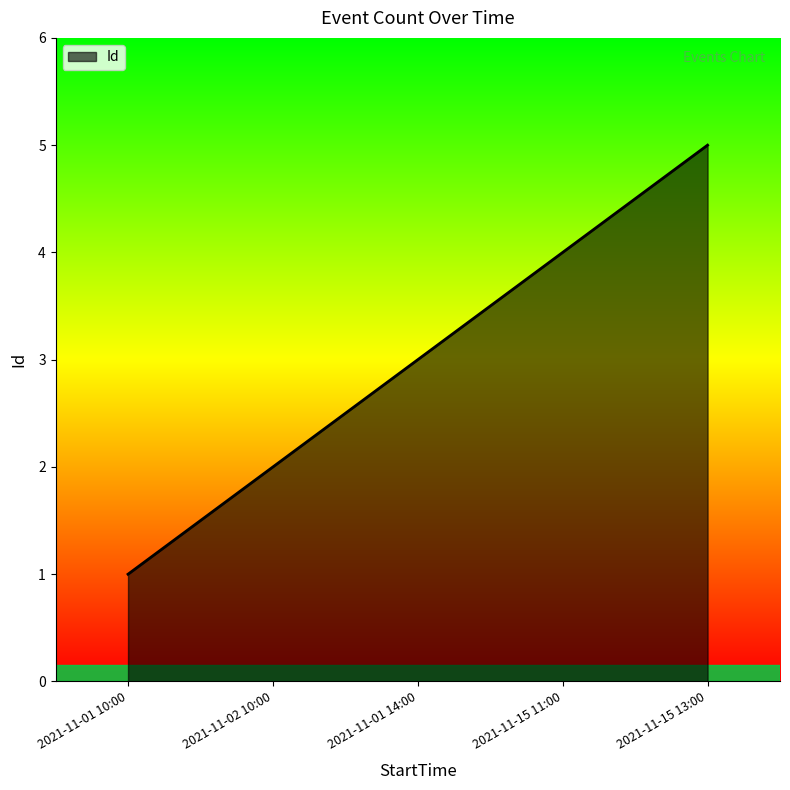

What position from the right is 2021-11-15 13:00?

1